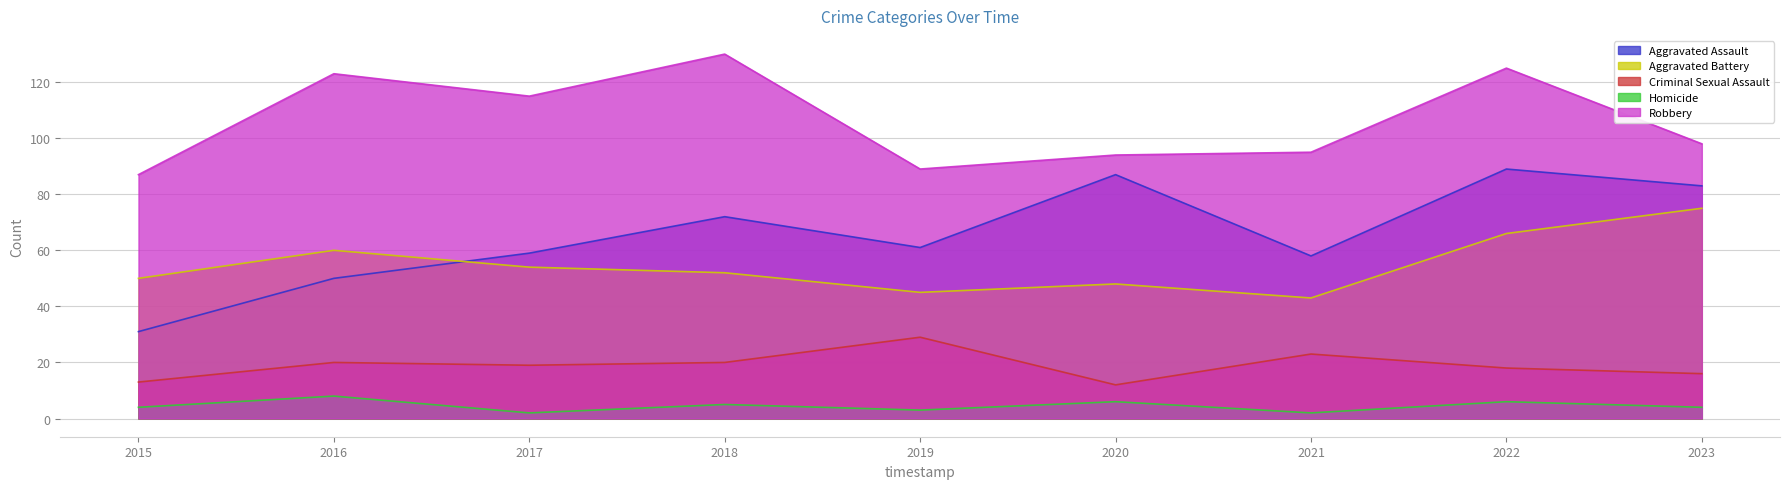

Reading left to right, what are all the values shown in this chart?

Aggravated Assault: 2015=31	2016=50	2017=59	2018=72	2019=61	2020=87	2021=58	2022=89	2023=83
Aggravated Battery: 2015=50	2016=60	2017=54	2018=52	2019=45	2020=48	2021=43	2022=66	2023=75
Criminal Sexual Assault: 2015=13	2016=20	2017=19	2018=20	2019=29	2020=12	2021=23	2022=18	2023=16
Homicide: 2015=4	2016=8	2017=2	2018=5	2019=3	2020=6	2021=2	2022=6	2023=4
Robbery: 2015=87	2016=123	2017=115	2018=130	2019=89	2020=94	2021=95	2022=125	2023=98